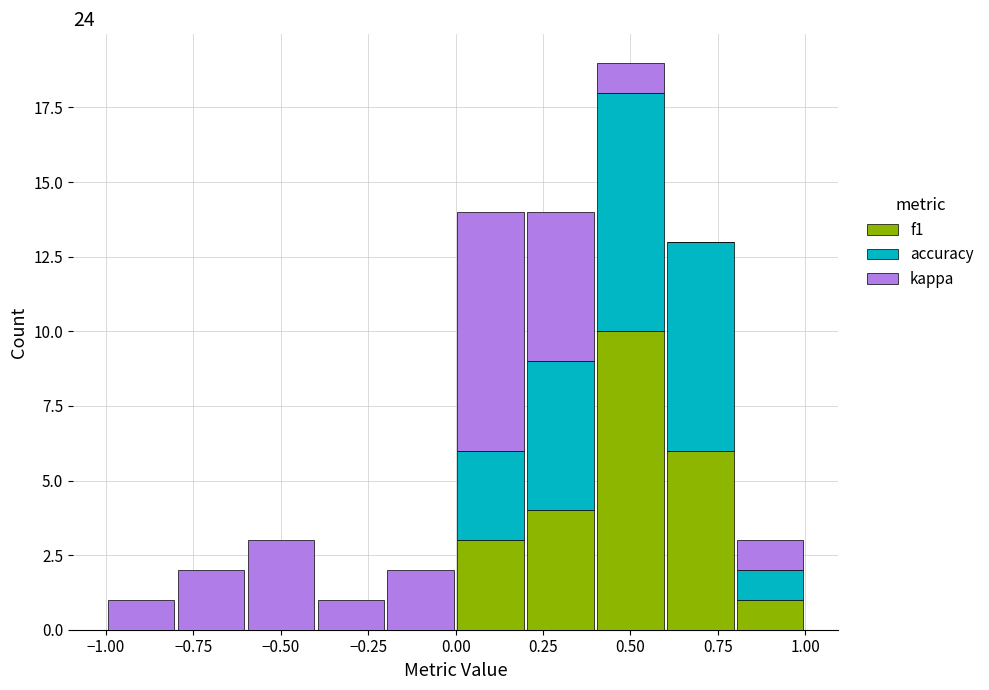

Which range on the x-axis has the tallest stacked bar (by total height)?

0.4 to 0.6